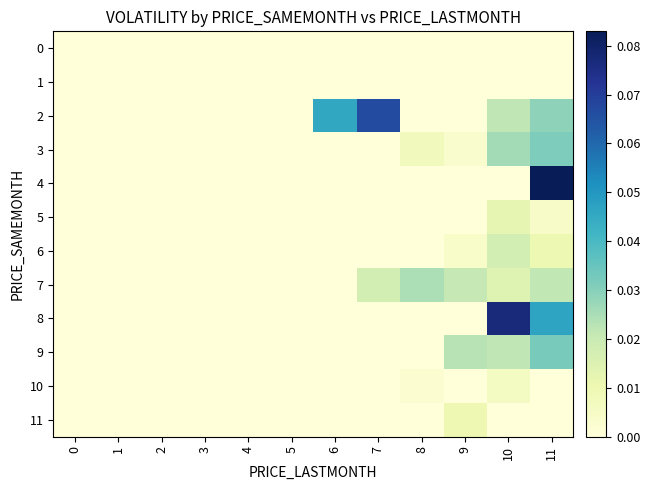

Between 6 and 10, which series saw the biggest shift?

8